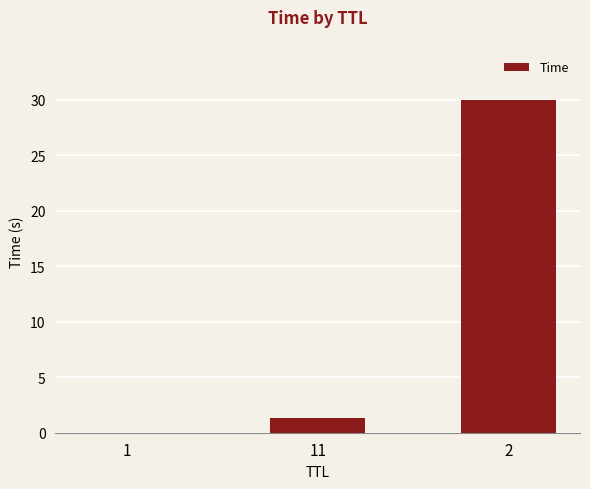

True or false: the data shows 0.0 at 1.

True